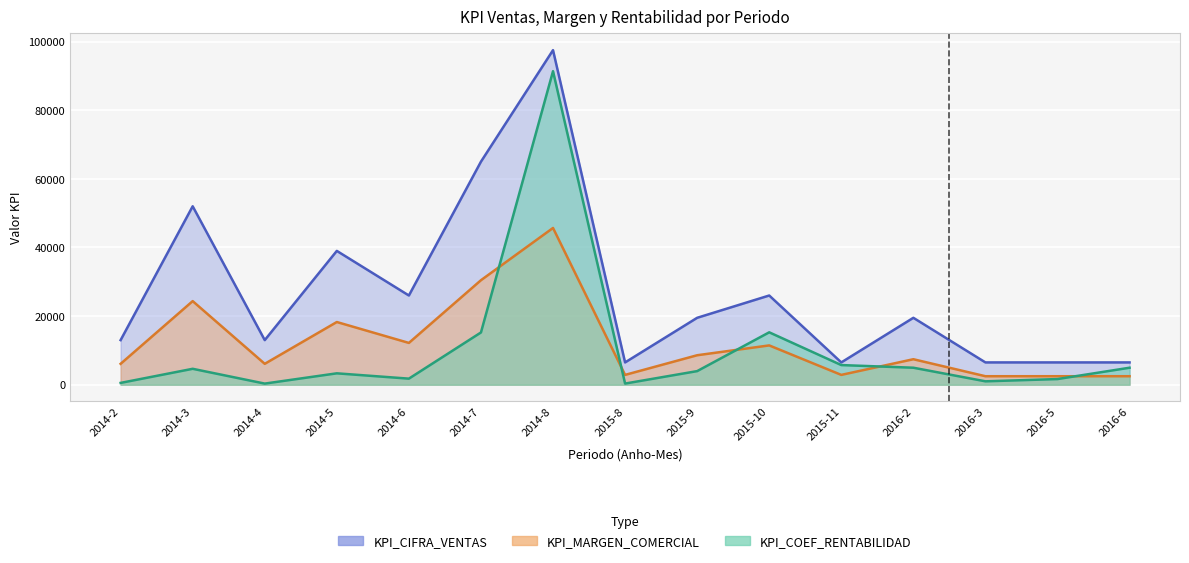

Between 2016-6 and 2014-3, which is larger?

2014-3